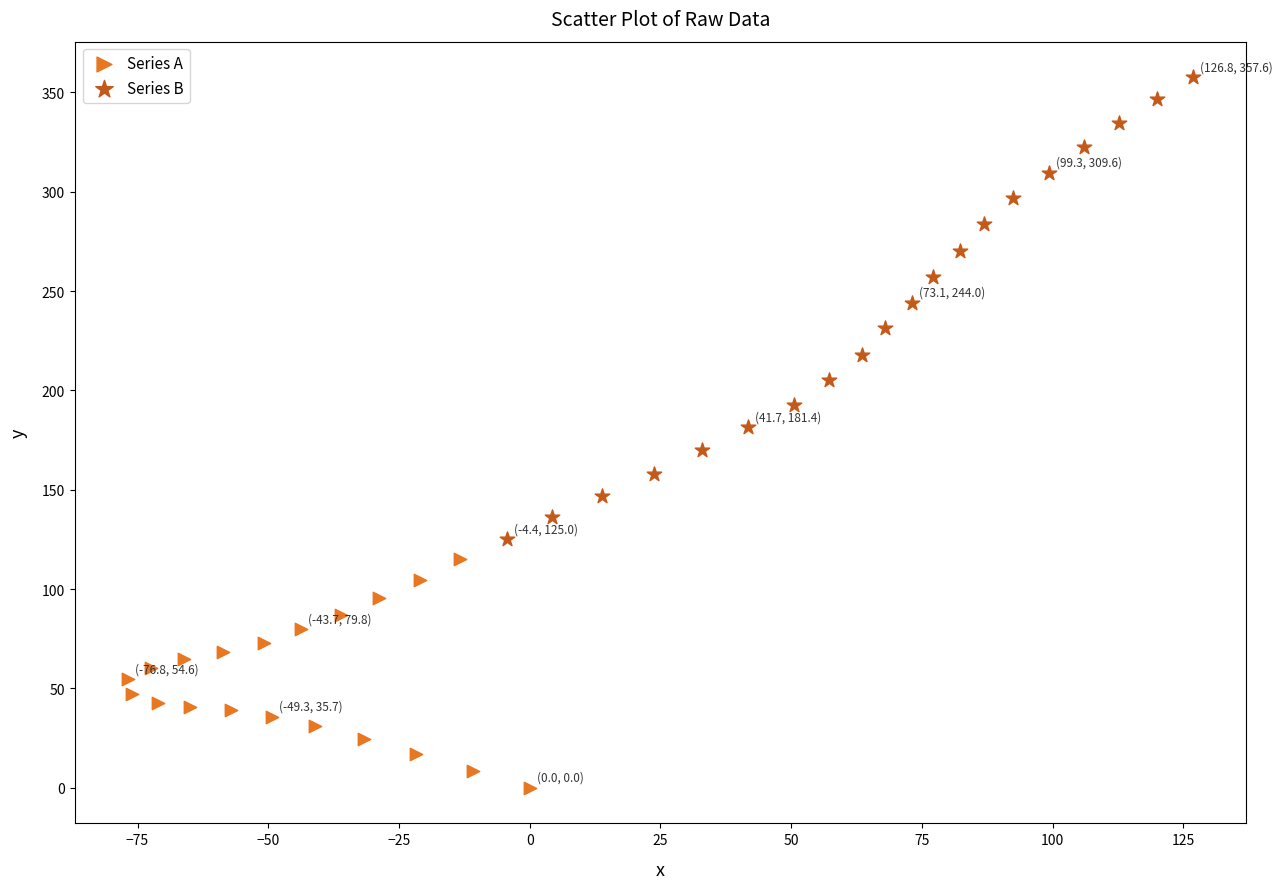

What are all the series names shown in the legend?

Series A, Series B